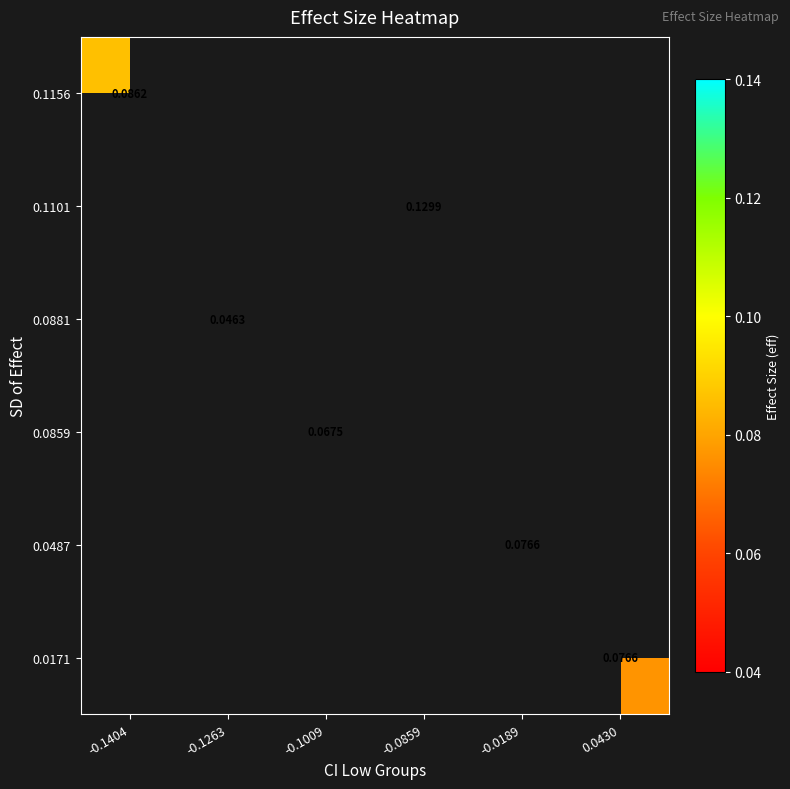

What is the maximum value shown in the chart?

0.1